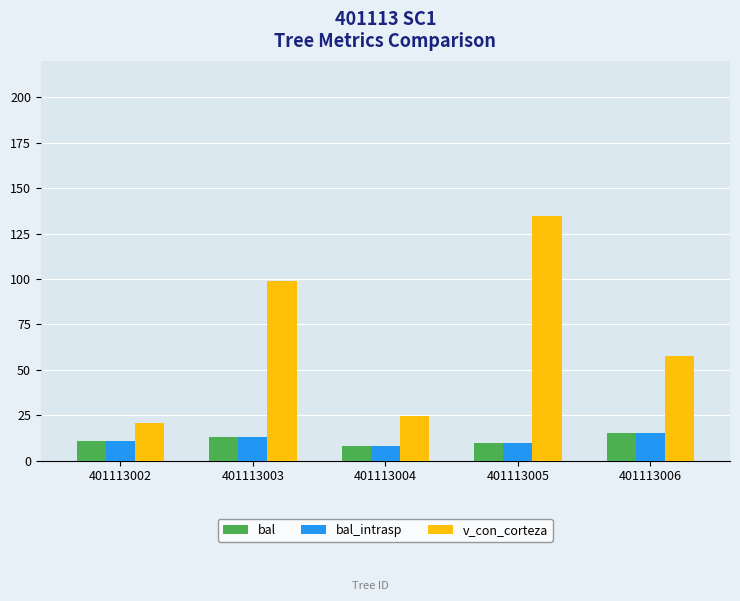

True or false: v_con_corteza has a value of 81.7 at 401113005.

False